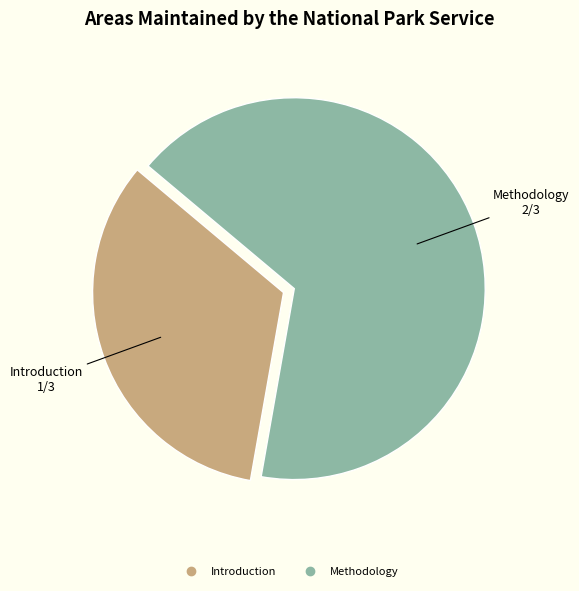

Is there any slice that represents more than half of the pie?

Yes